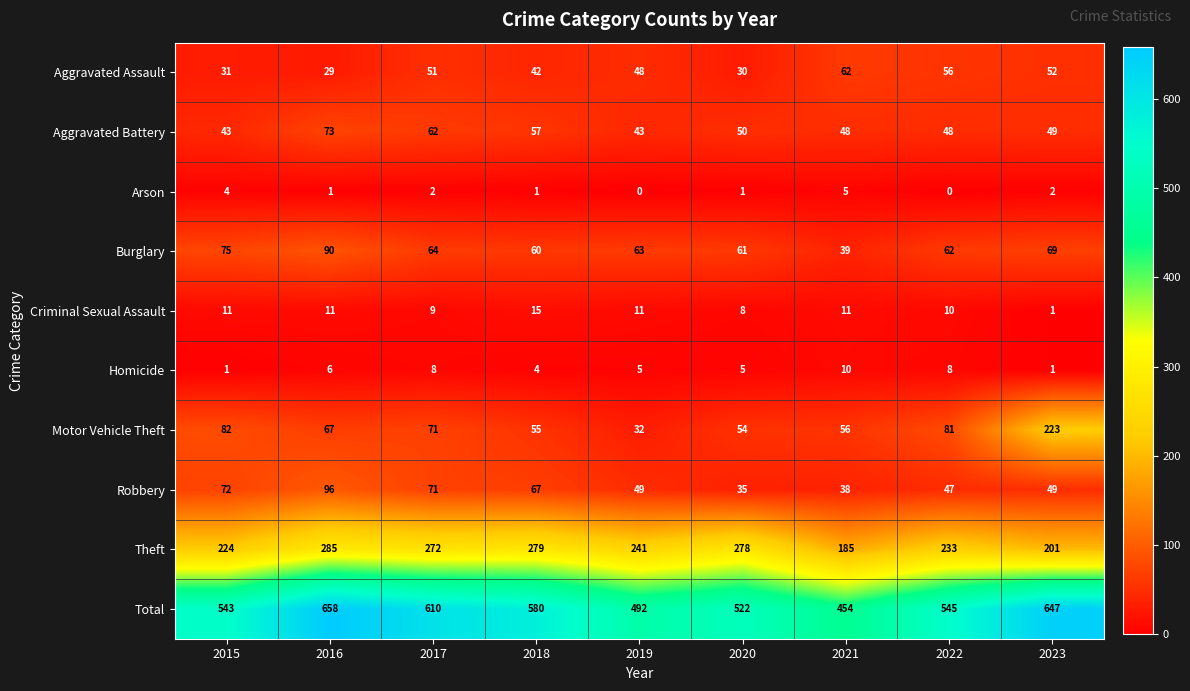

How many Total values are between 522 and 610?

5